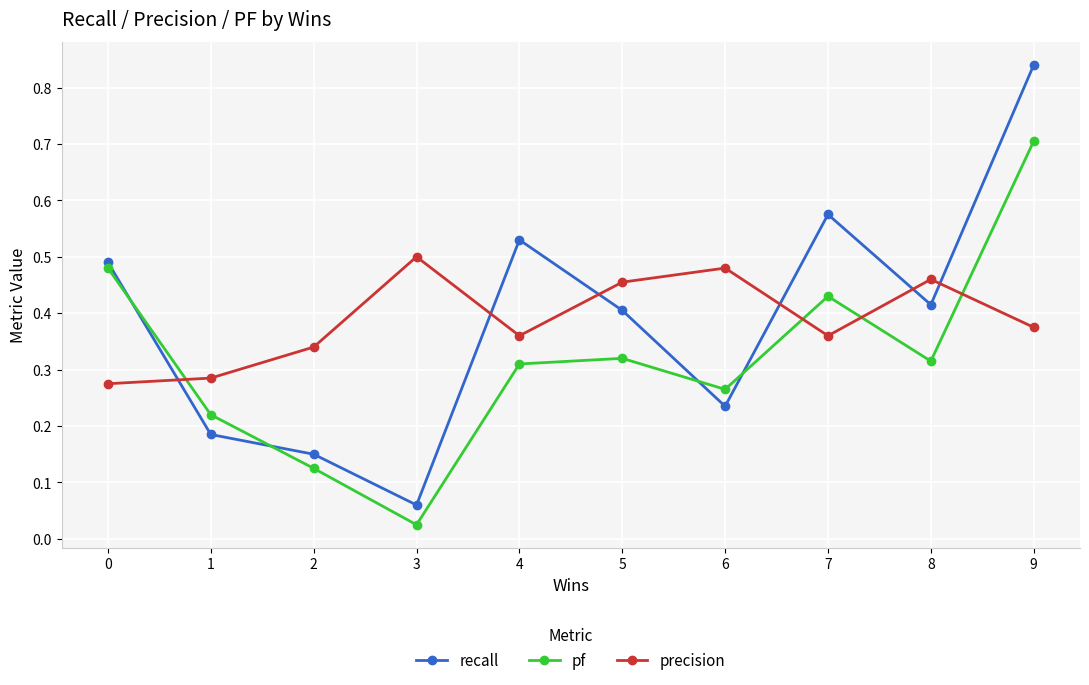

At which label does precision reach its peak?

3